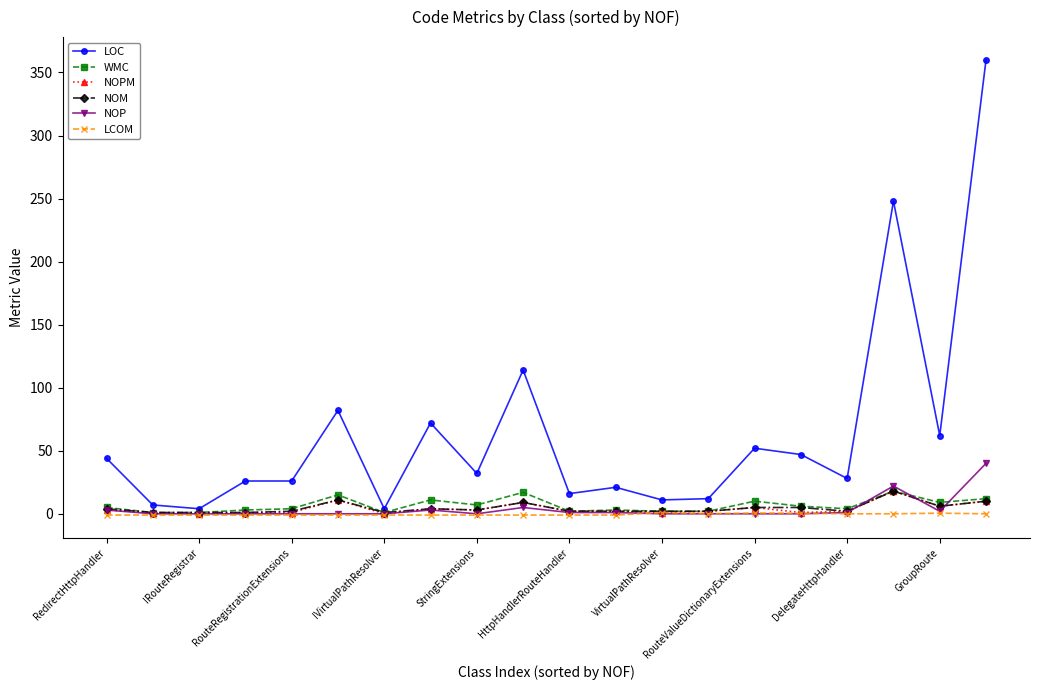

True or false: NOPM has more than 1 points higher than both neighbors.

True